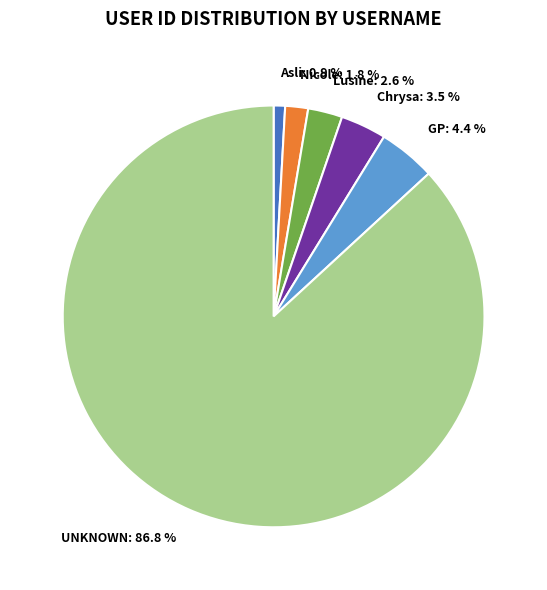

To the nearest percent, what is the combined percentage of Asli and Chrysa?

4%